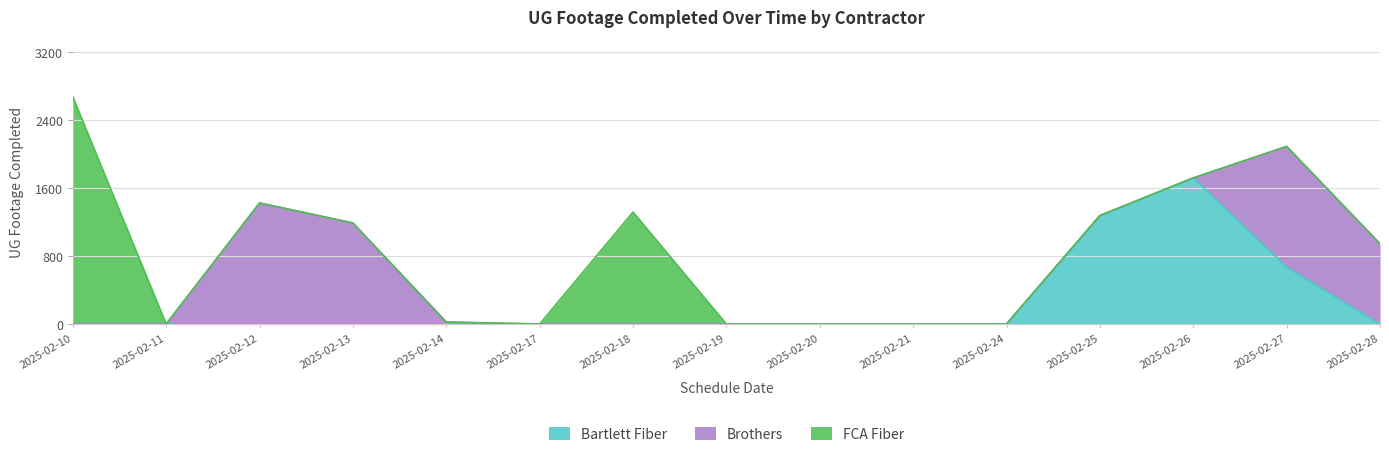

List the labels in order of FCA Fiber value, largest first.

2025-02-10, 2025-02-18, 2025-02-11, 2025-02-12, 2025-02-13, 2025-02-14, 2025-02-17, 2025-02-19, 2025-02-20, 2025-02-21, 2025-02-24, 2025-02-25, 2025-02-26, 2025-02-27, 2025-02-28